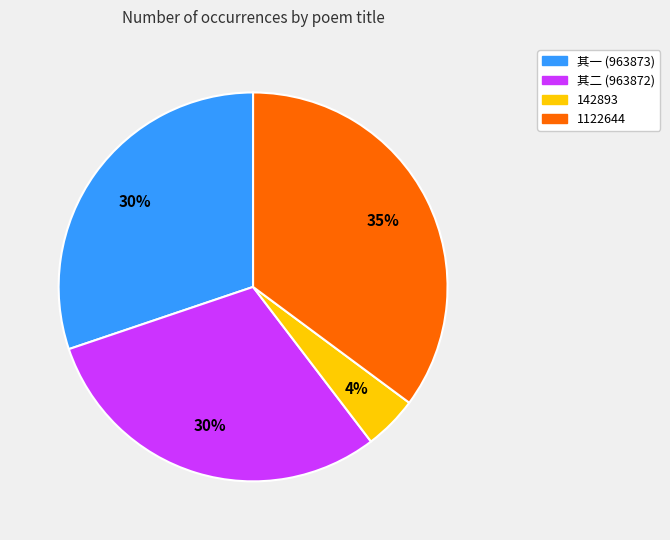

Does any single category account for the majority?

No